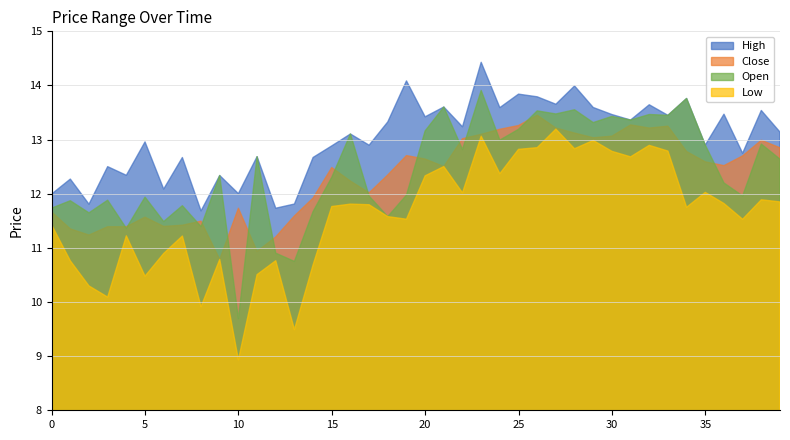

What is the value of the Open point at the 28th from the left?

13.5